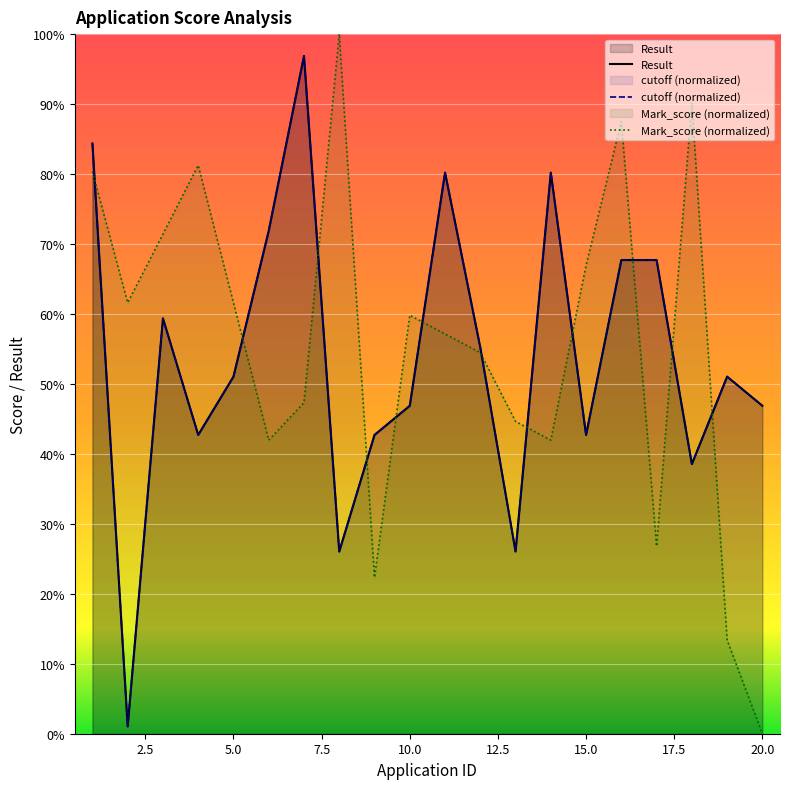

The Result series shows 39.1 at 1. True or false?

False